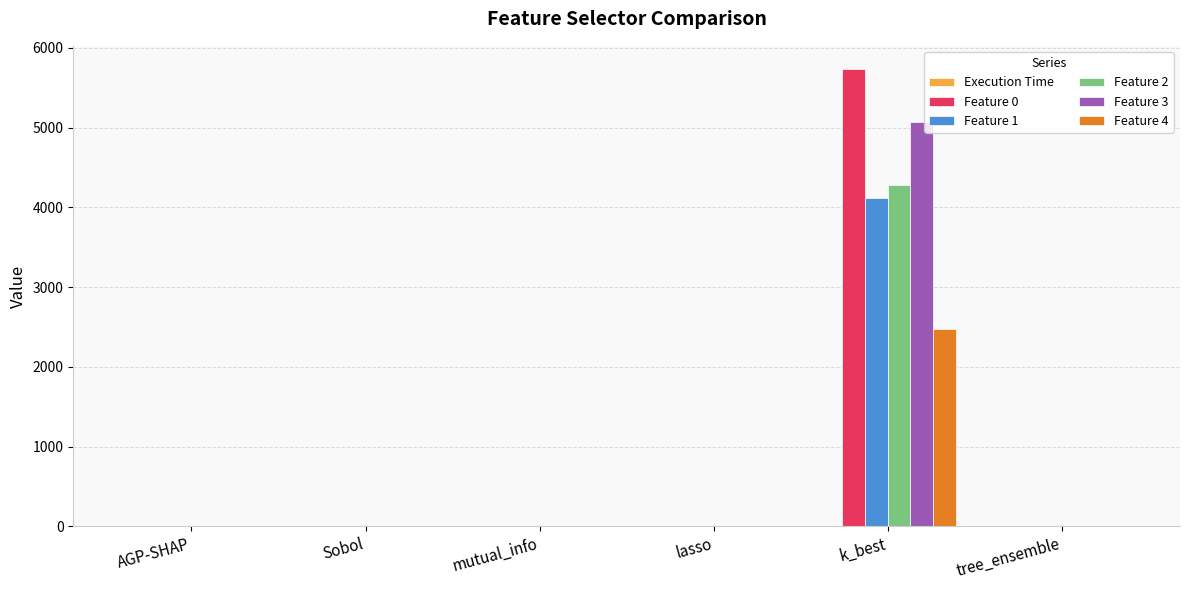

Is it true that Feature 1 equals 2710.2 at lasso?

False